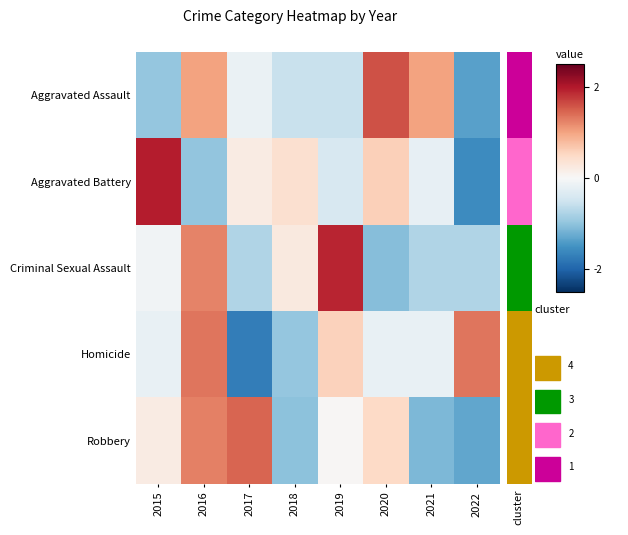

At how many categories does at least one series exceed 1?

7